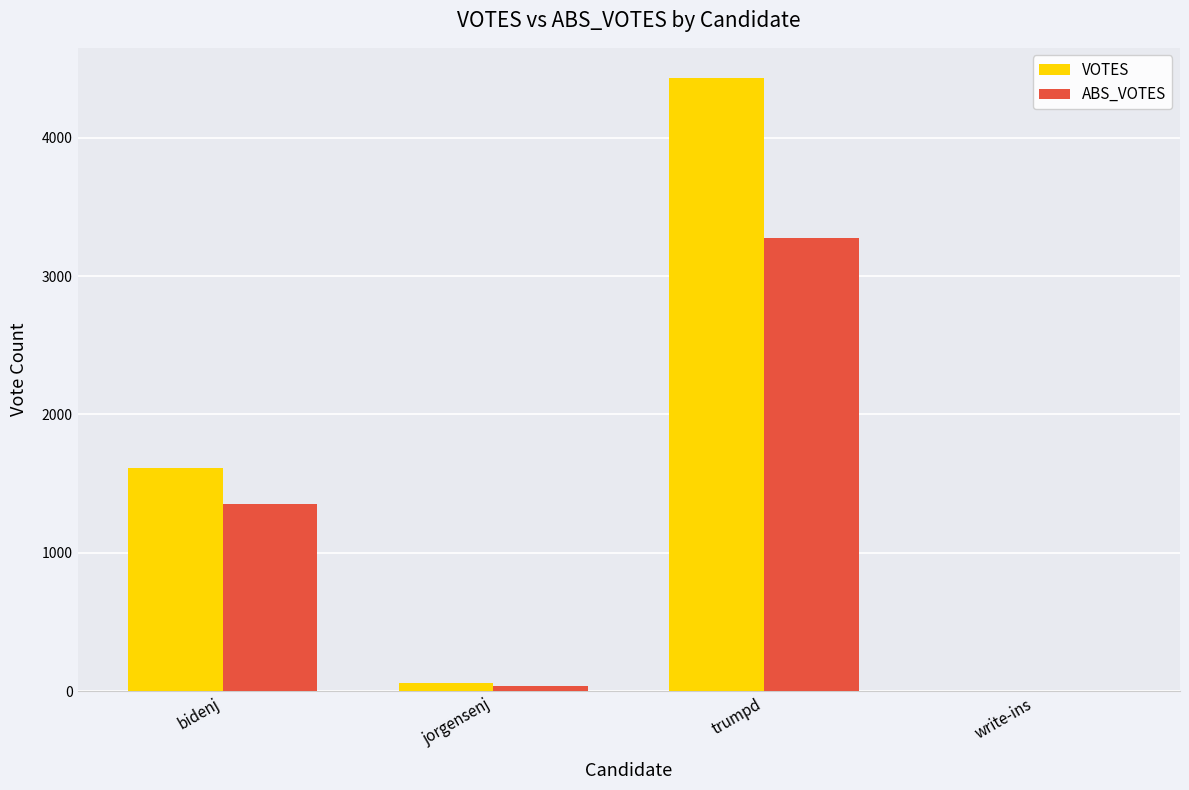

At which label does VOTES reach its peak?

trumpd